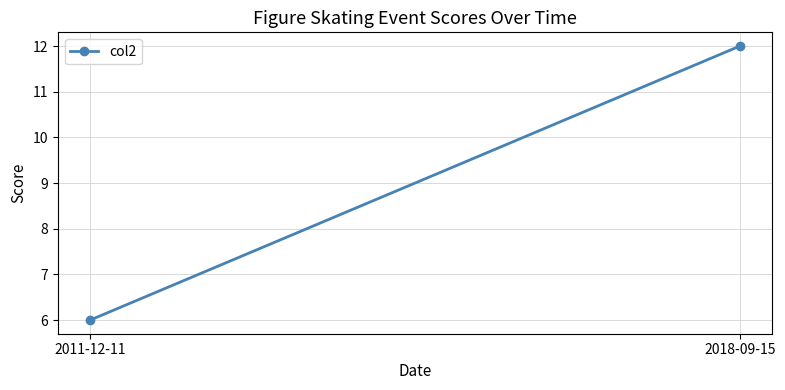

How many data points are less than 12?

1